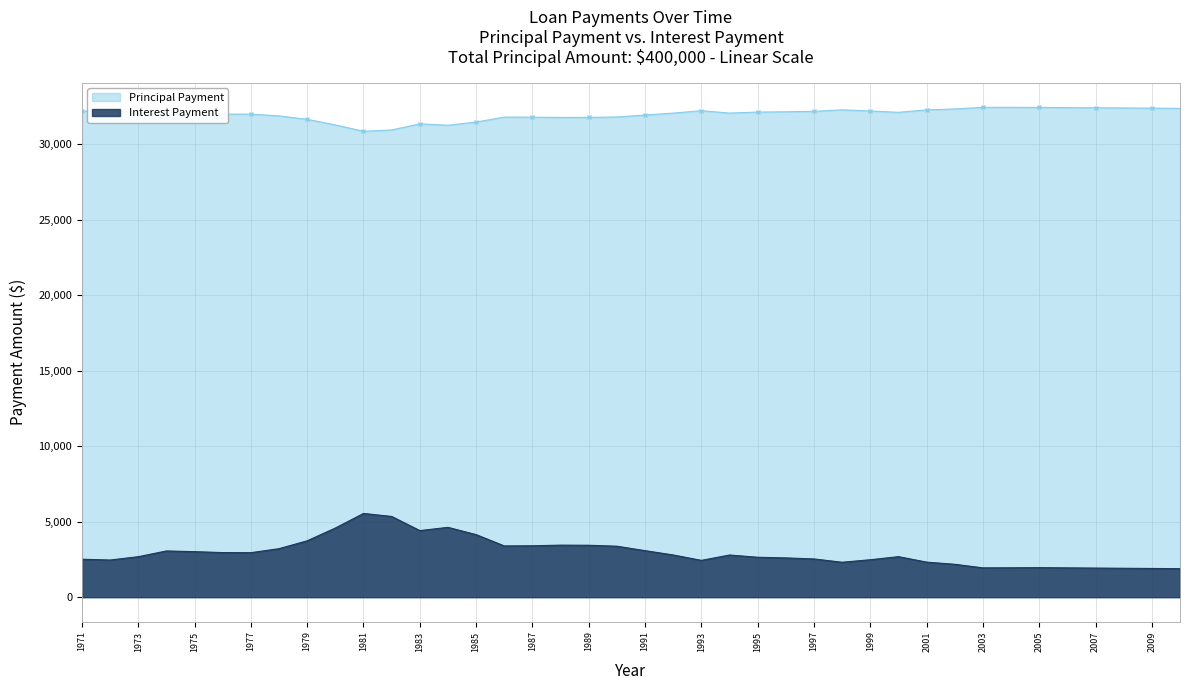

The Principal Payment series shows 9725.2 at 2010. True or false?

False